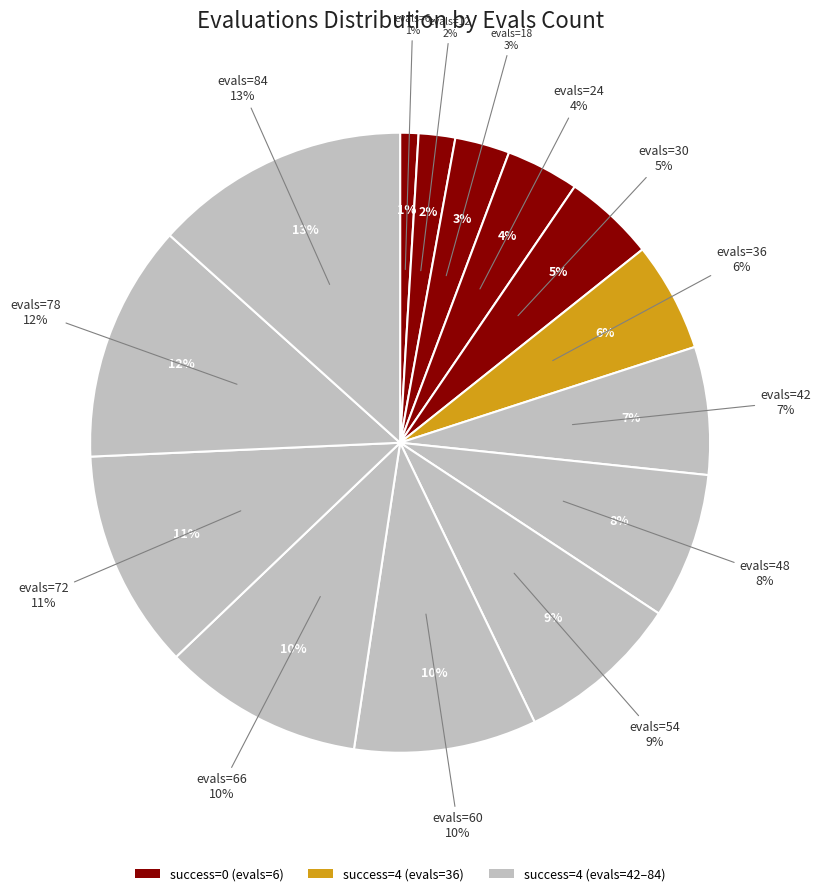

To the nearest percent, what portion does 12 represent?

2%